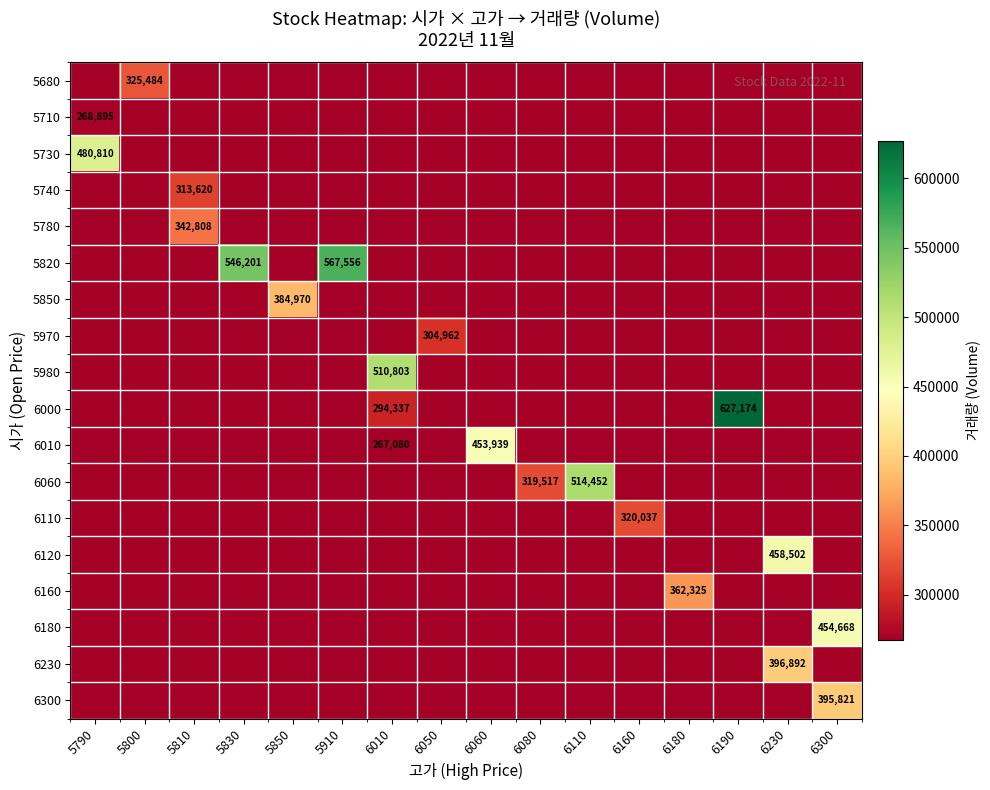

Is it true that 5820 equals 567556 at 5910?

True